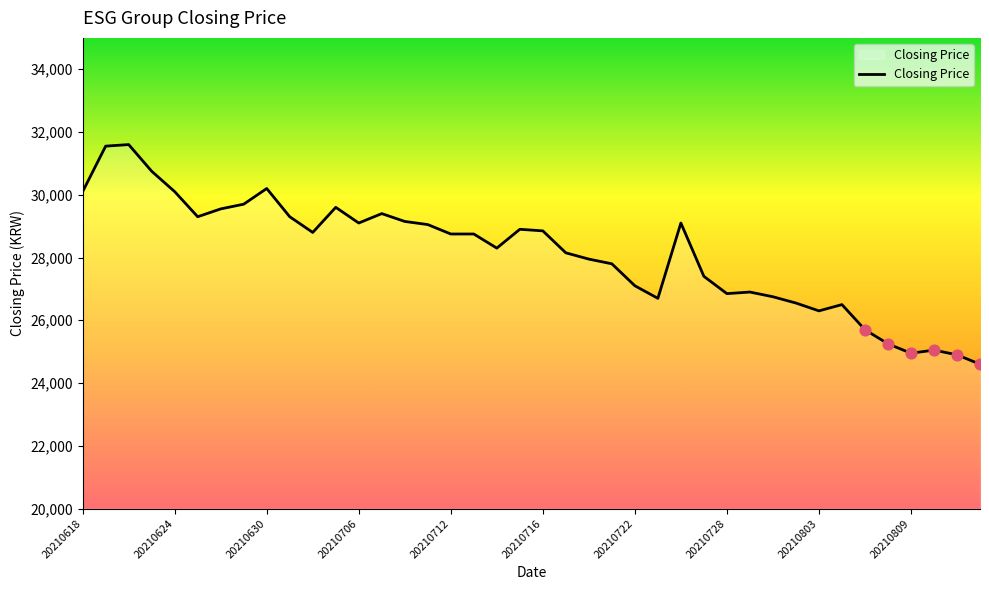

What is the minimum value shown in the chart?

24600